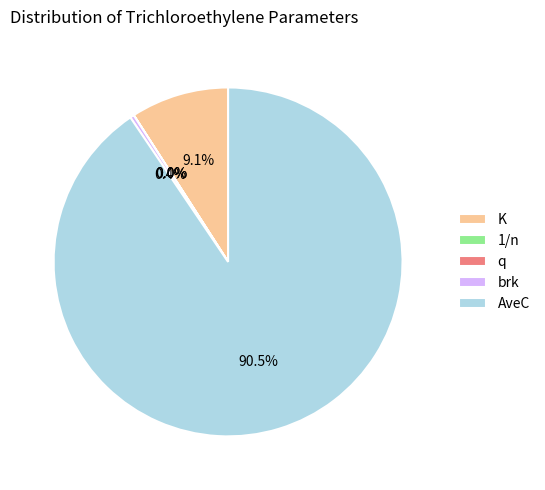

Combined, do K and AveC account for over 50%?

Yes